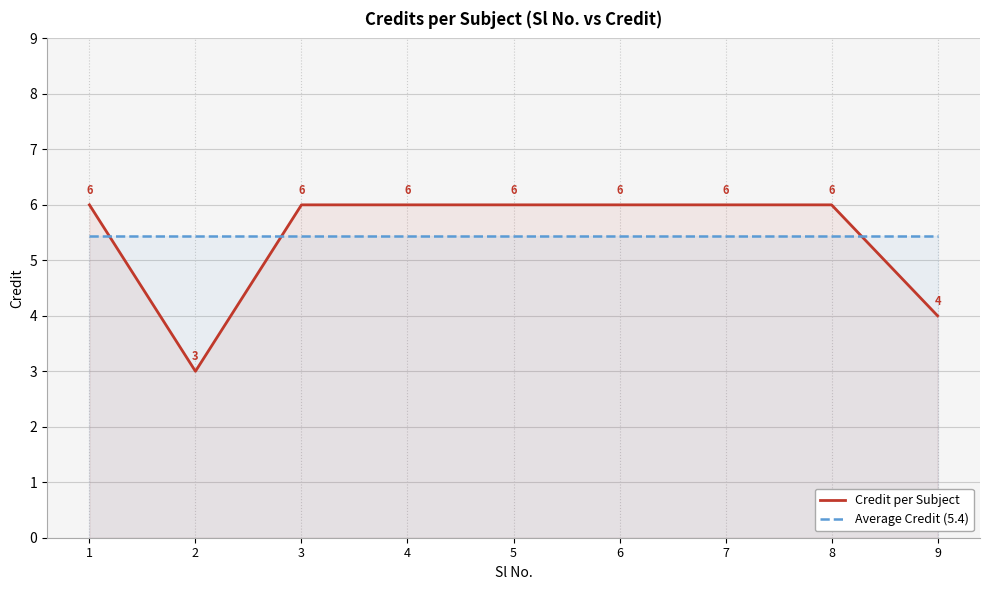

What is the smallest value displayed?

3.0